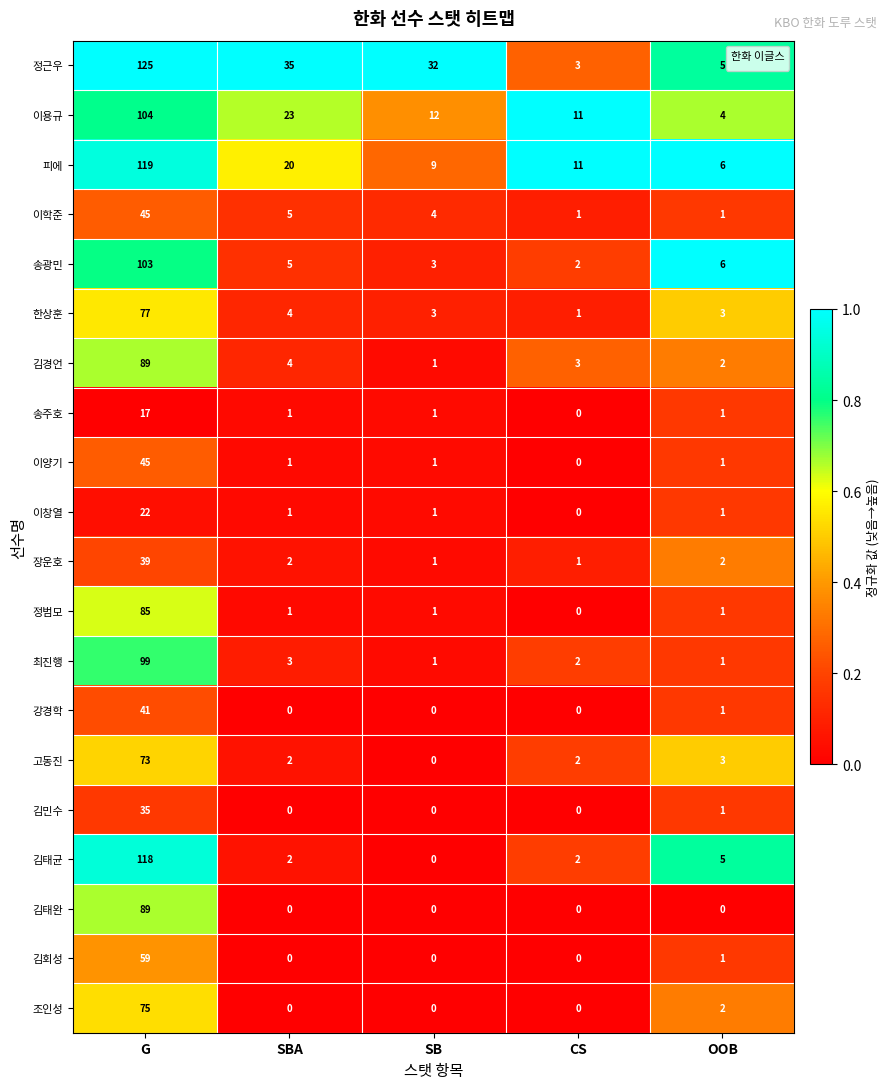

Count the number of categories in the chart.

5